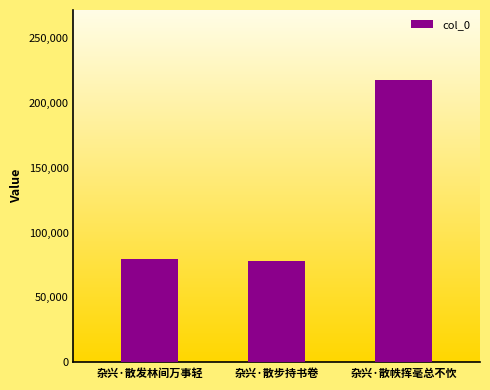

Where is the data nearest to the value 147830?

杂兴·散发林间万事轻